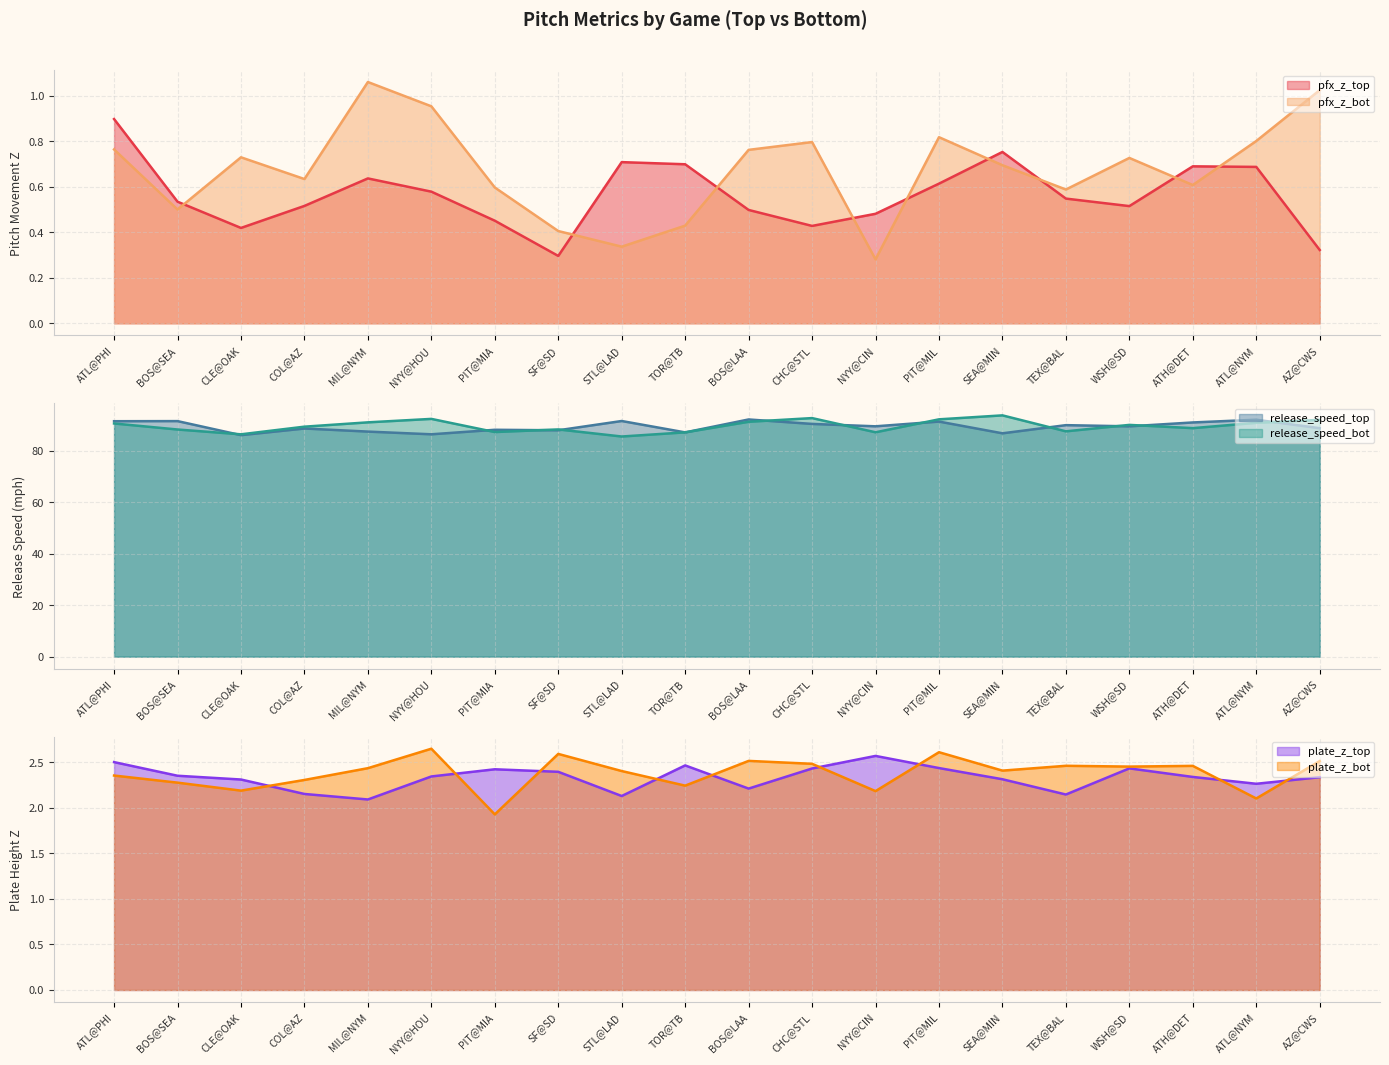

What is the total value across all series at MIL@NYM?

184.6